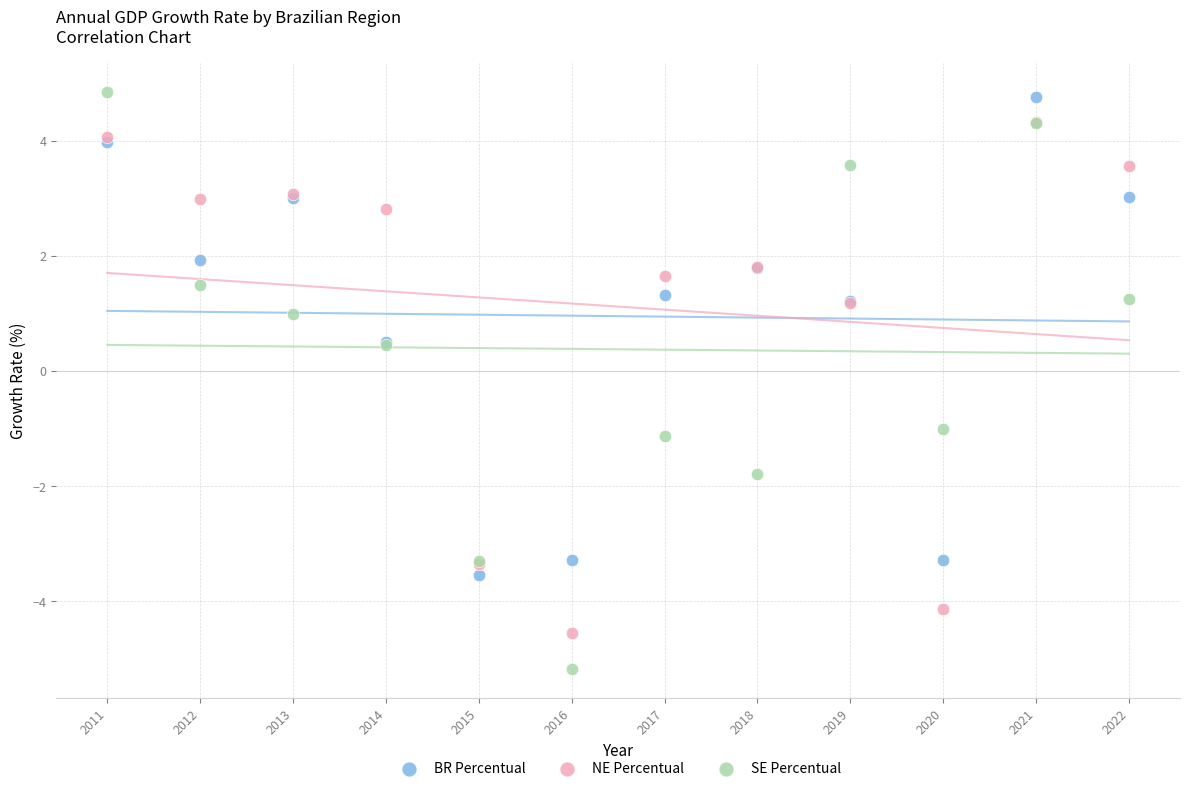

What are all the series names shown in the legend?

BR Percentual, NE Percentual, SE Percentual